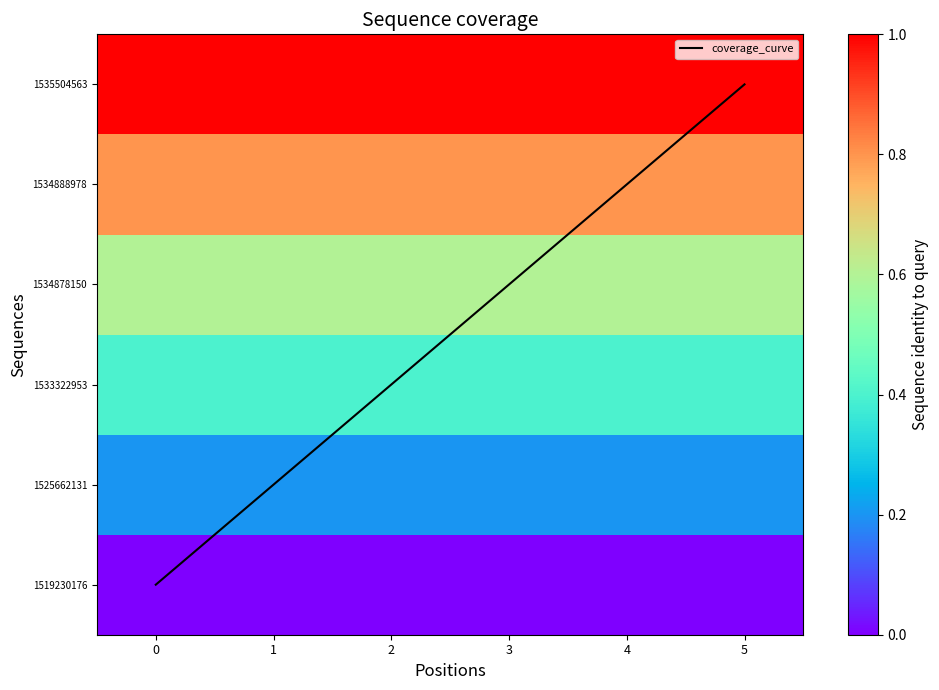

What is the sum of the 1533322953 values at 4 and 0?

0.8